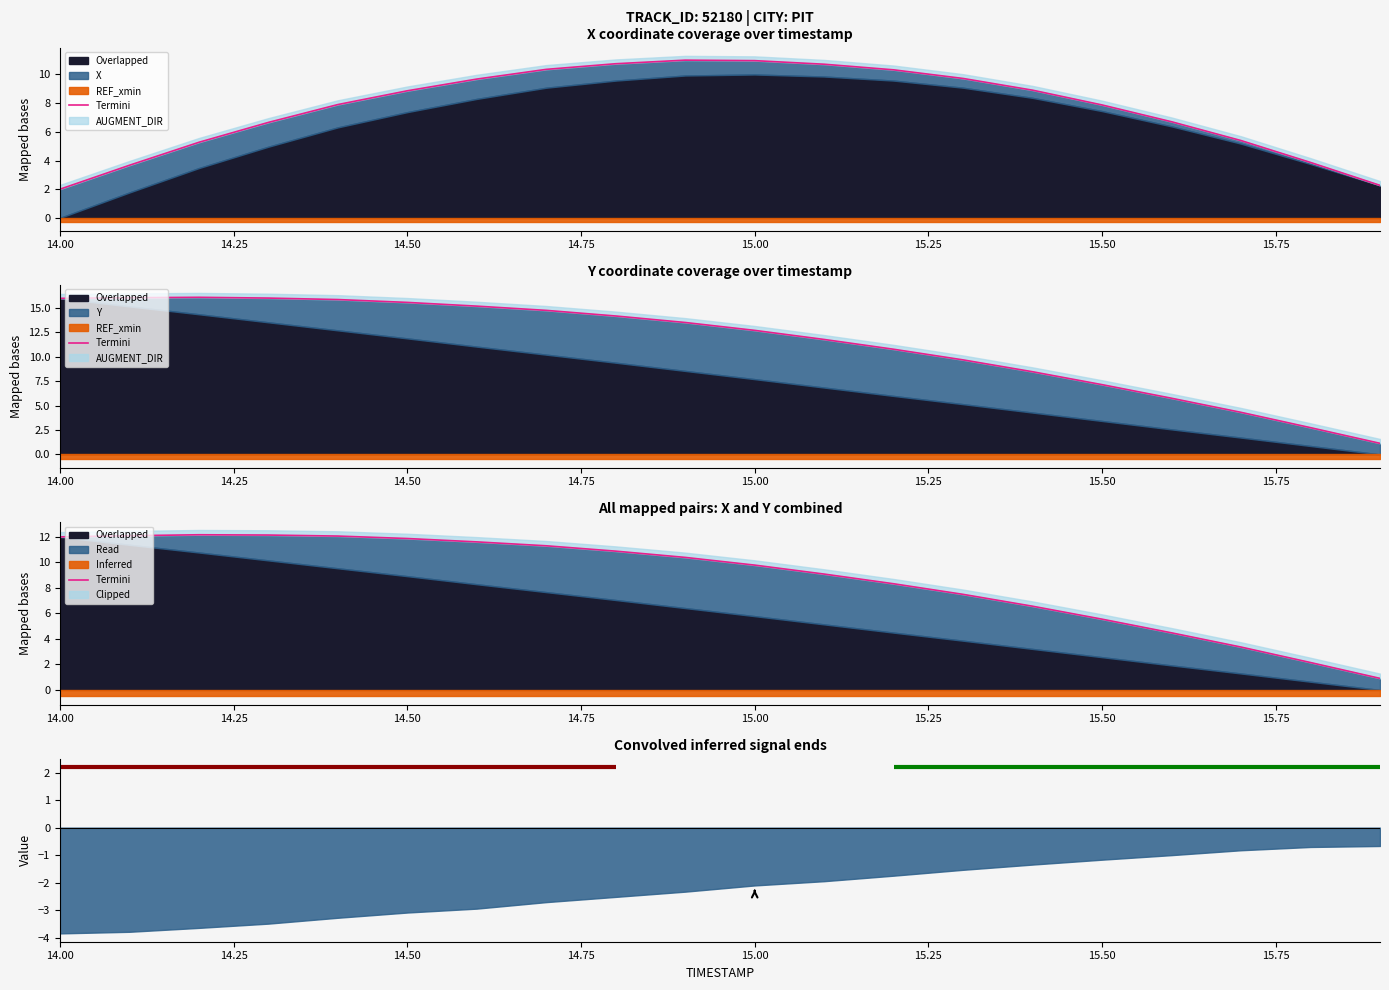

What is the label of the 6th point from the left?

14.50